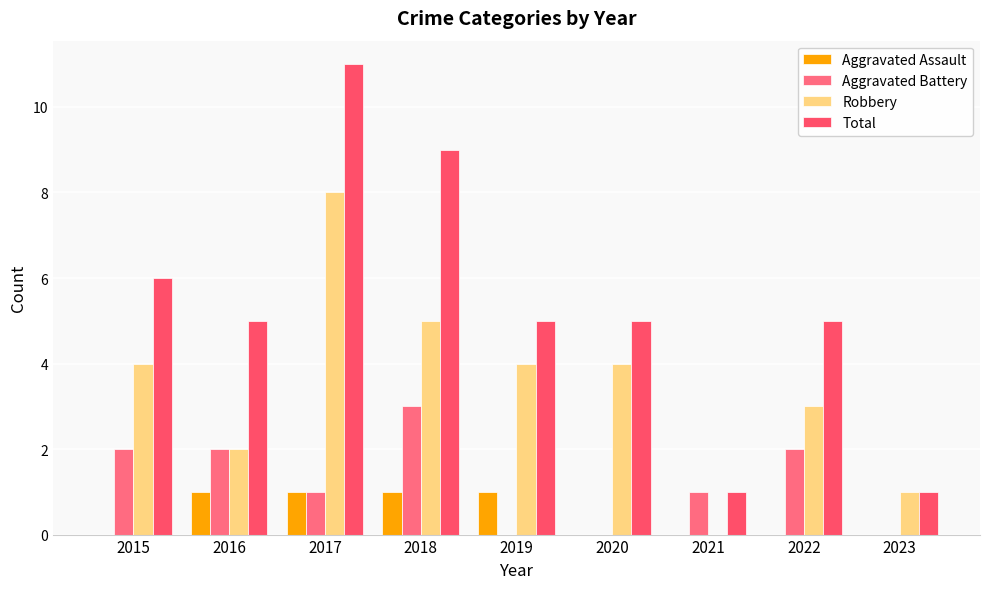

Reading right to left, what are all the values shown in this chart?

Aggravated Assault: 2023=0	2022=0	2021=0	2020=0	2019=1	2018=1	2017=1	2016=1	2015=0
Aggravated Battery: 2023=0	2022=2	2021=1	2020=0	2019=0	2018=3	2017=1	2016=2	2015=2
Robbery: 2023=1	2022=3	2021=0	2020=4	2019=4	2018=5	2017=8	2016=2	2015=4
Total: 2023=1	2022=5	2021=1	2020=5	2019=5	2018=9	2017=11	2016=5	2015=6